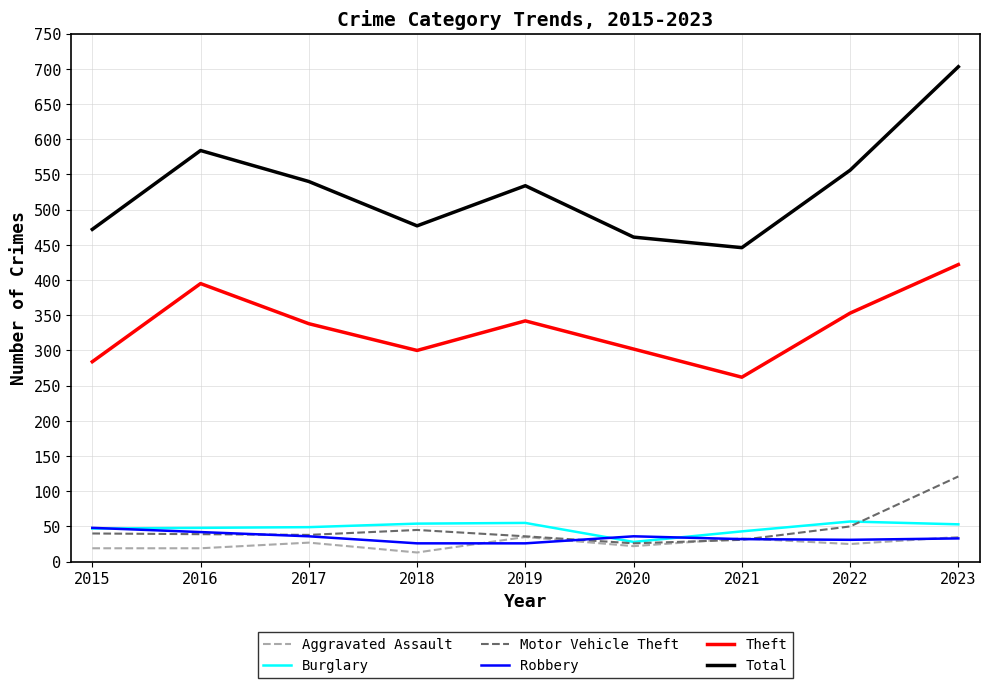

True or false: Total and Robbery intersect in this chart.

False